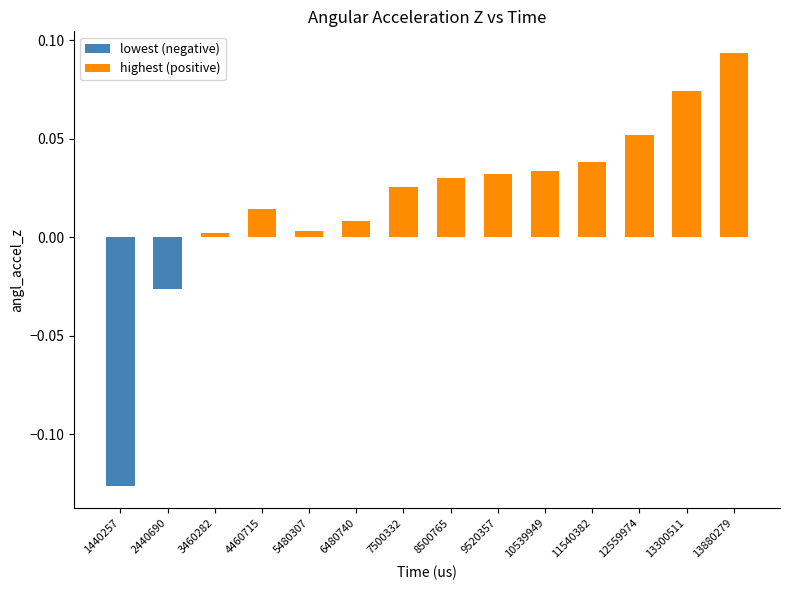

How many data points does each series have?

14